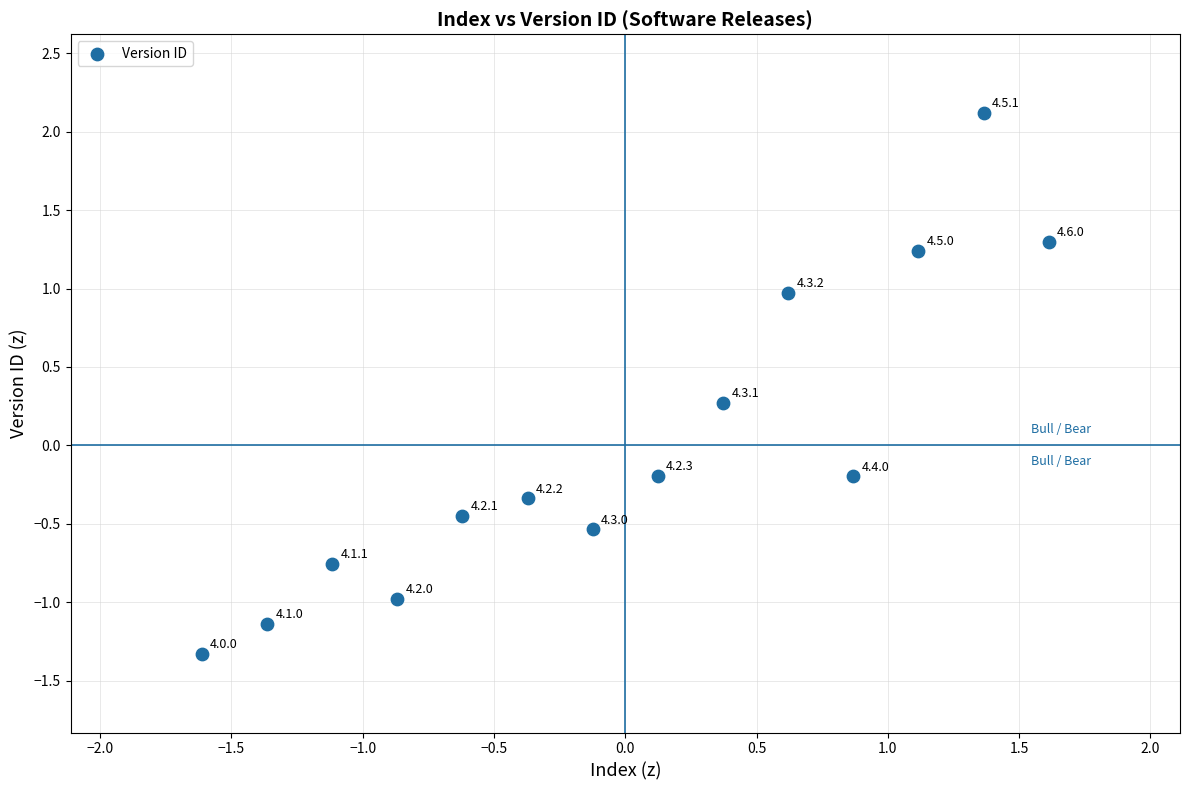

What is the range of X values (max minus min)?

3.2